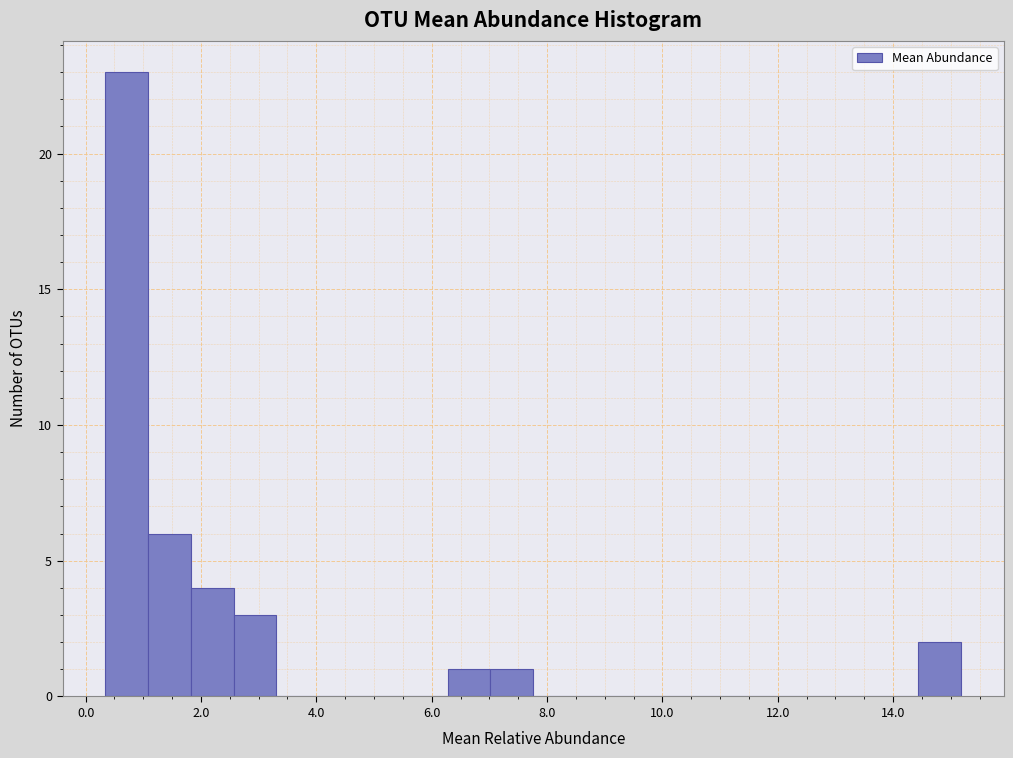

Read against the x-axis, roughly where is the centre of the tallest bar?

0.8